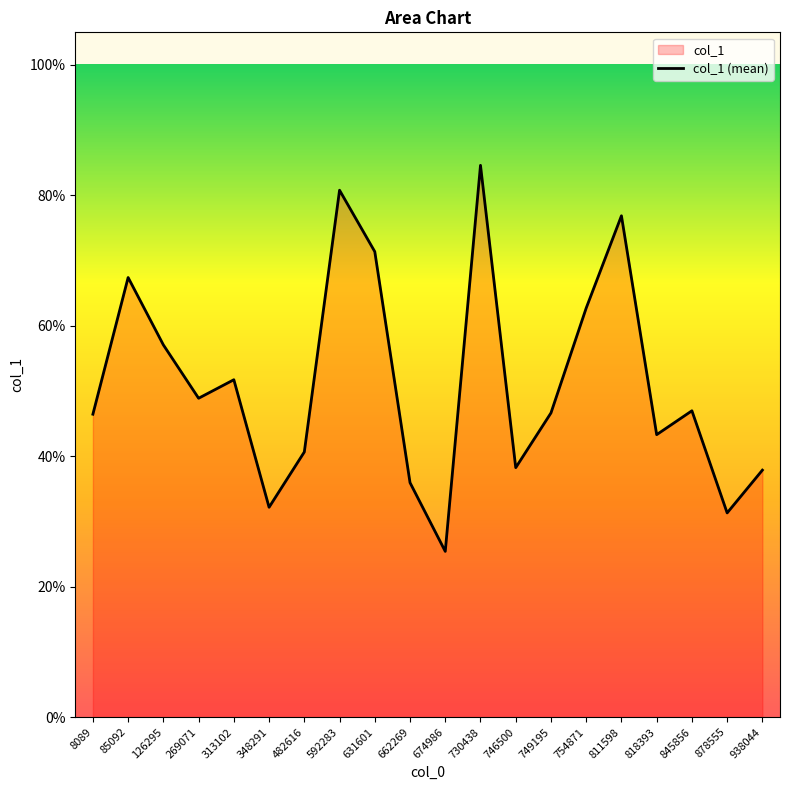

Does the chart have visible grid lines?

No